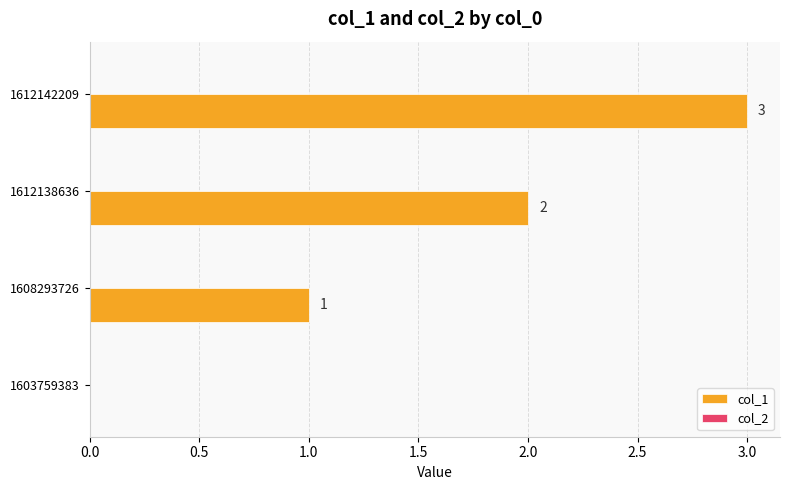

True or false: the data shows 2 at 1612142209.

False